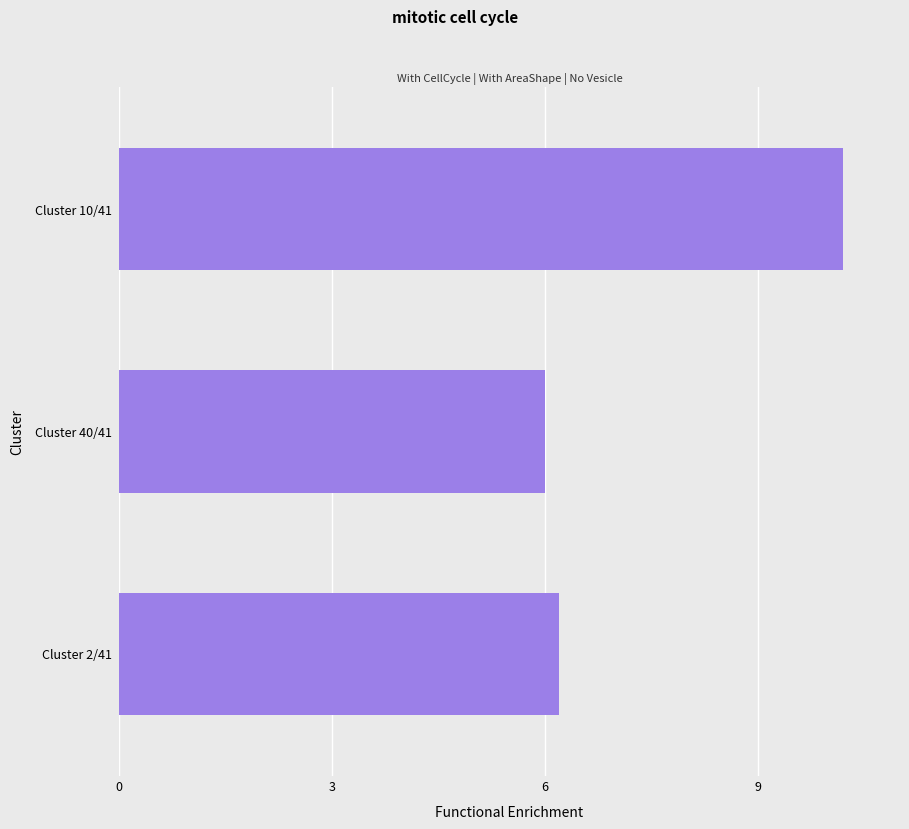

Reading top to bottom, transcribe all the data shown in this chart.

10.2	6.0	6.2